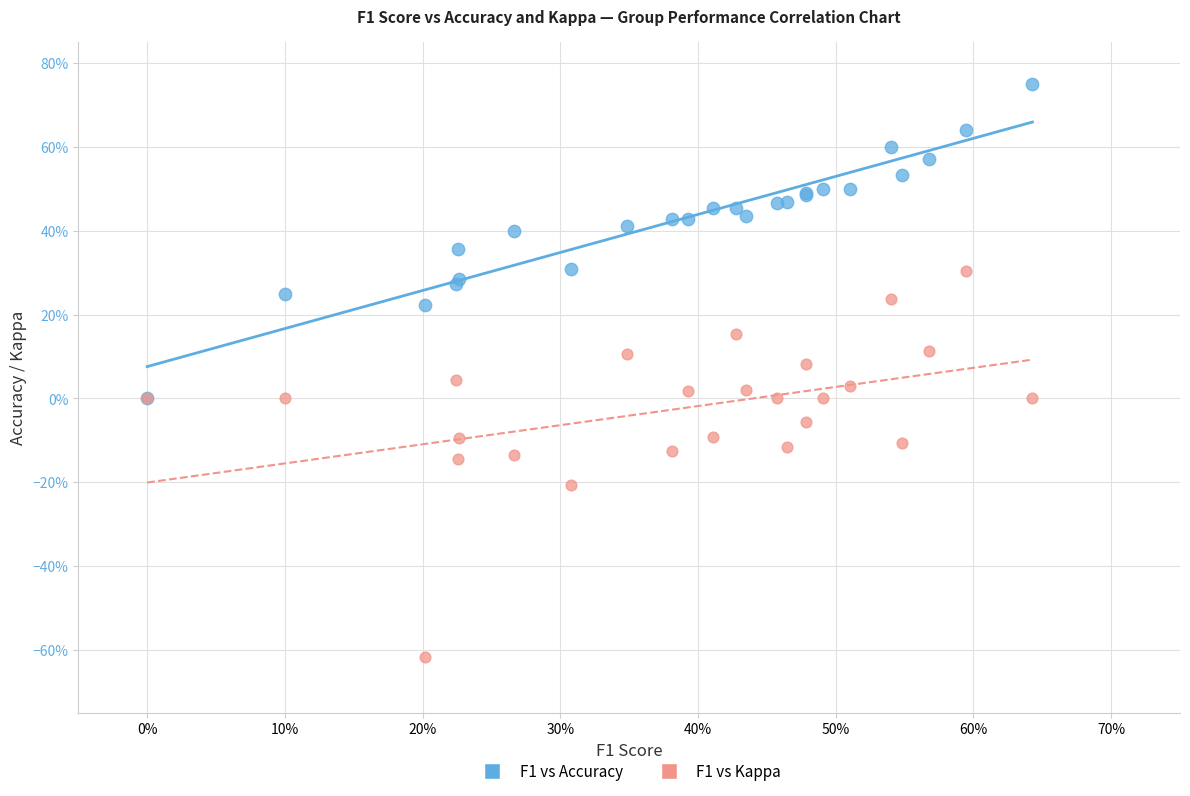

Which series contains the lowest Y value?

F1 vs Kappa